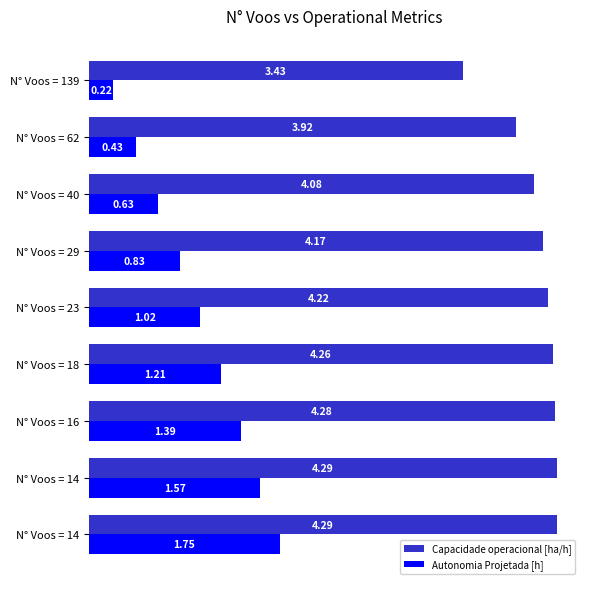

What is the value of the Capacidade operacional [ha/h] bar at the 7th from the left?

4.3